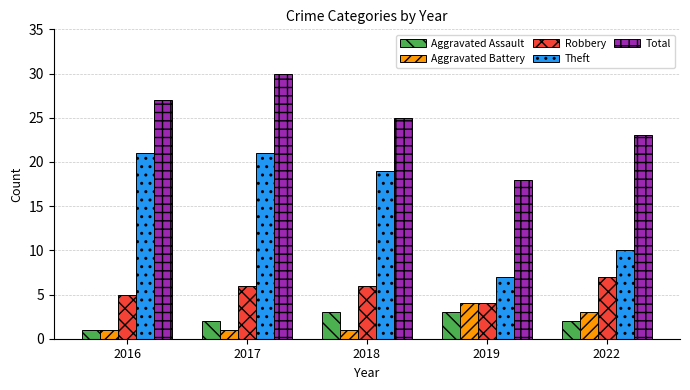

What are all the series names shown in the legend?

Aggravated Assault, Aggravated Battery, Robbery, Theft, Total